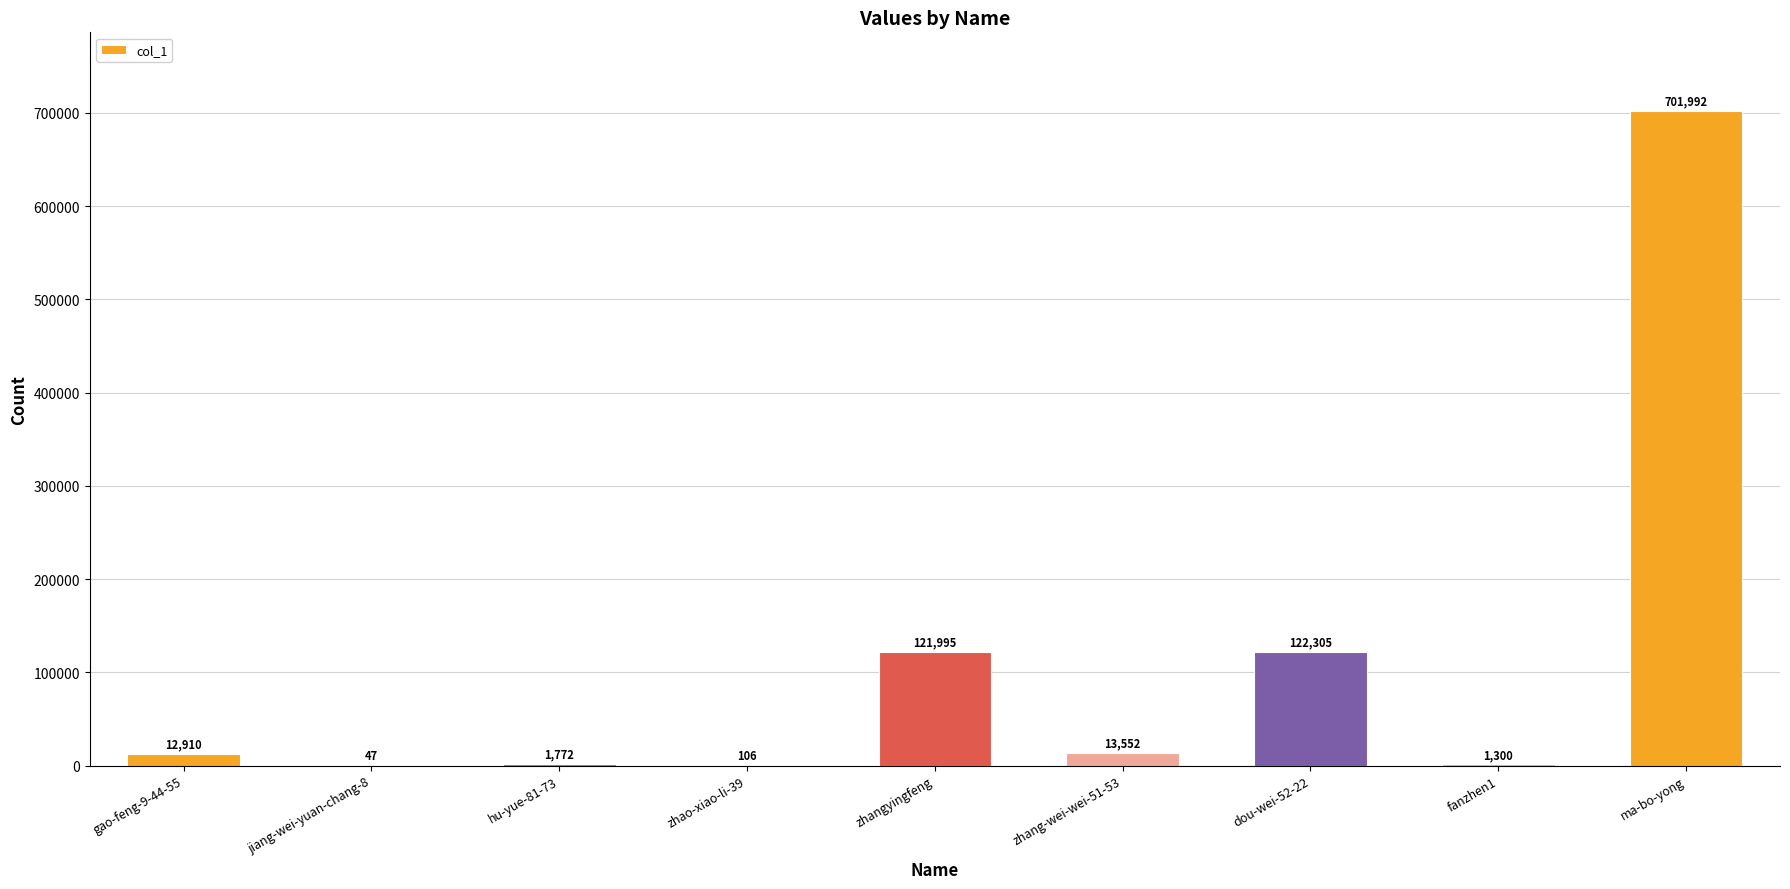

How many data points does each series have?

9